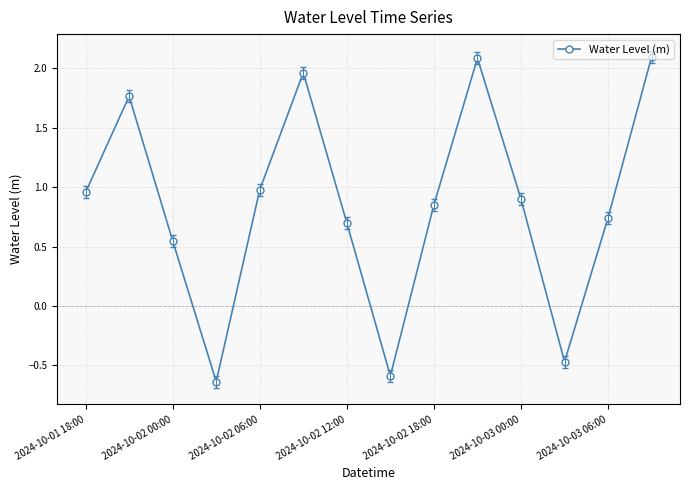

How many points are higher than both their immediate neighbors (excluding endpoints)?

3